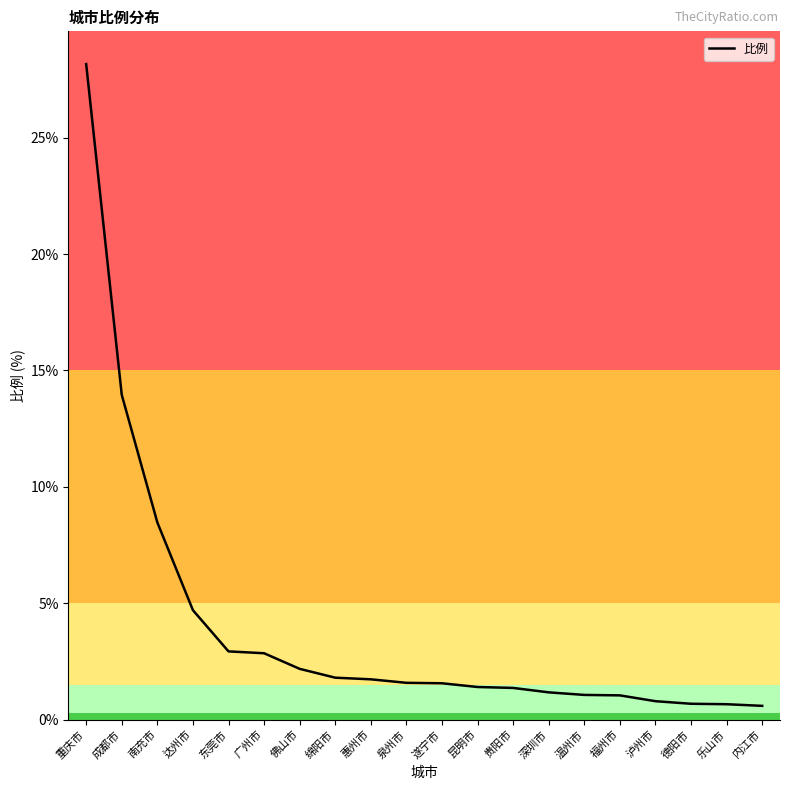

Read the value at 深圳市.

1.2